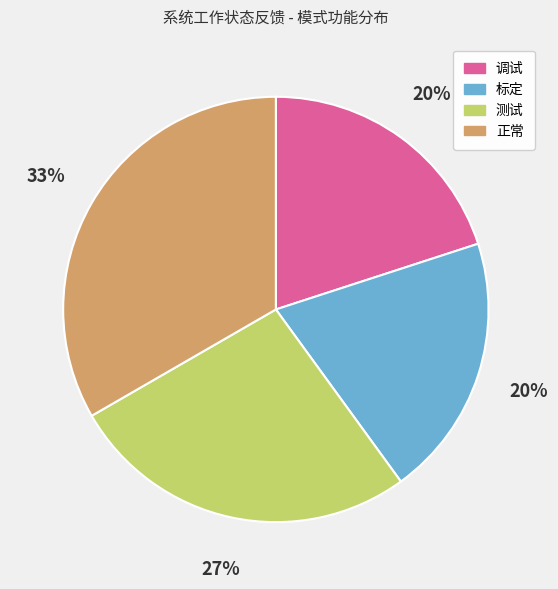

Combined, do 测试 and 标定 account for over 50%?

No